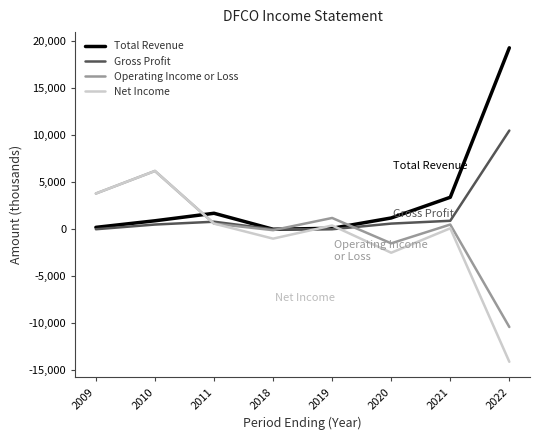

Between 2009 and 2020, which series saw the biggest shift?

Net Income